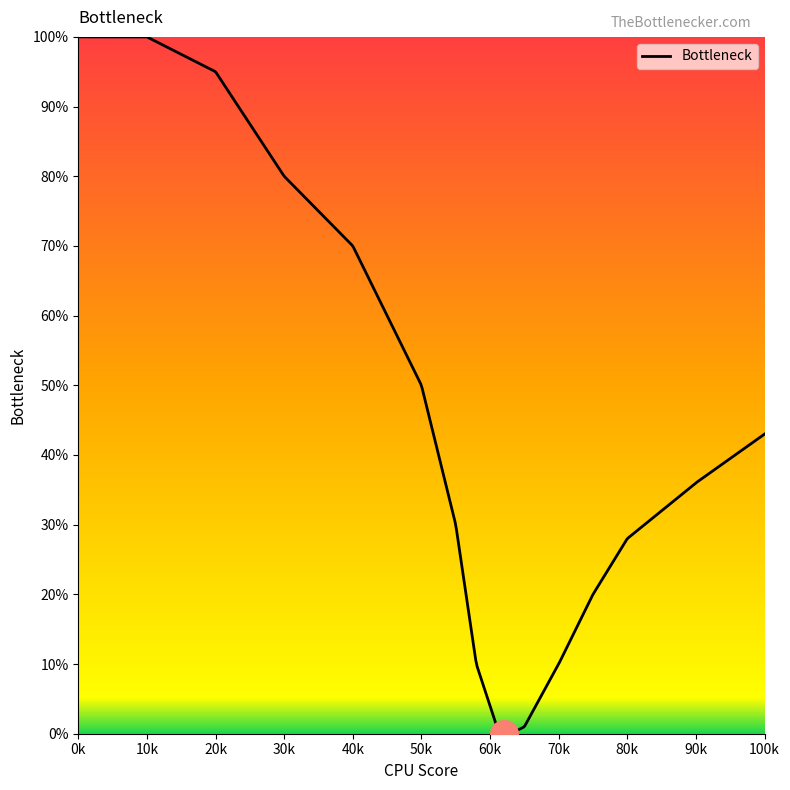

What is the difference between the maximum and minimum values?

100.0